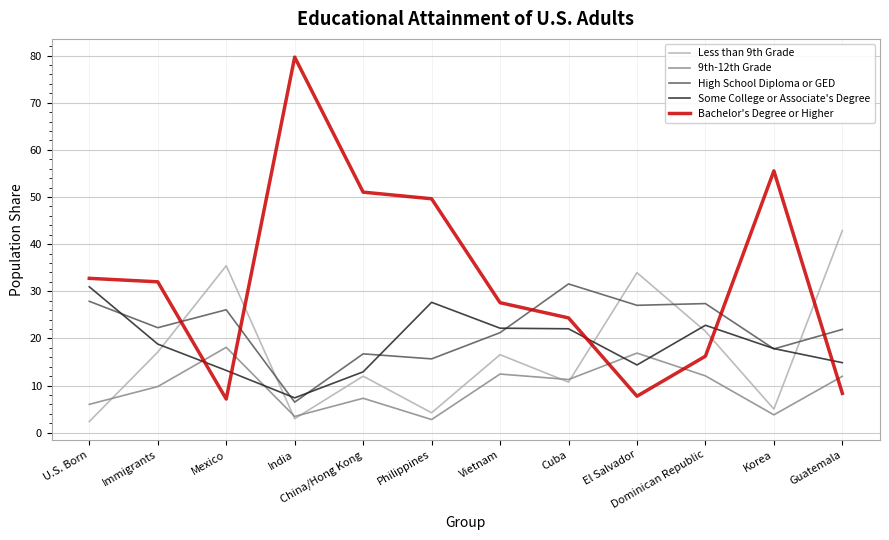

In Bachelor's Degree or Higher, how many points are lower than both neighbors (excluding endpoints)?

2